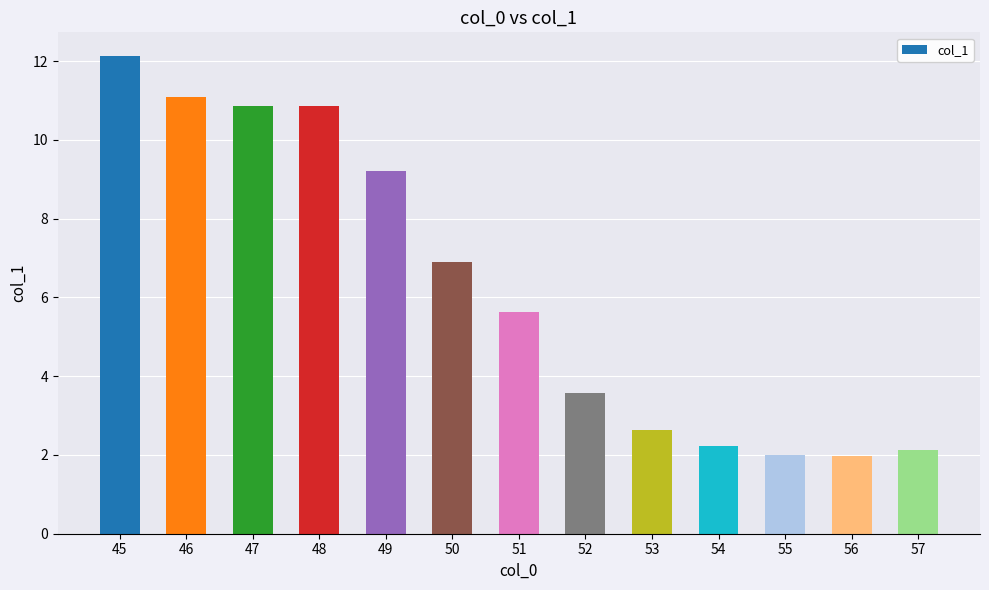

The value at 57 is 2.9. True or false?

False